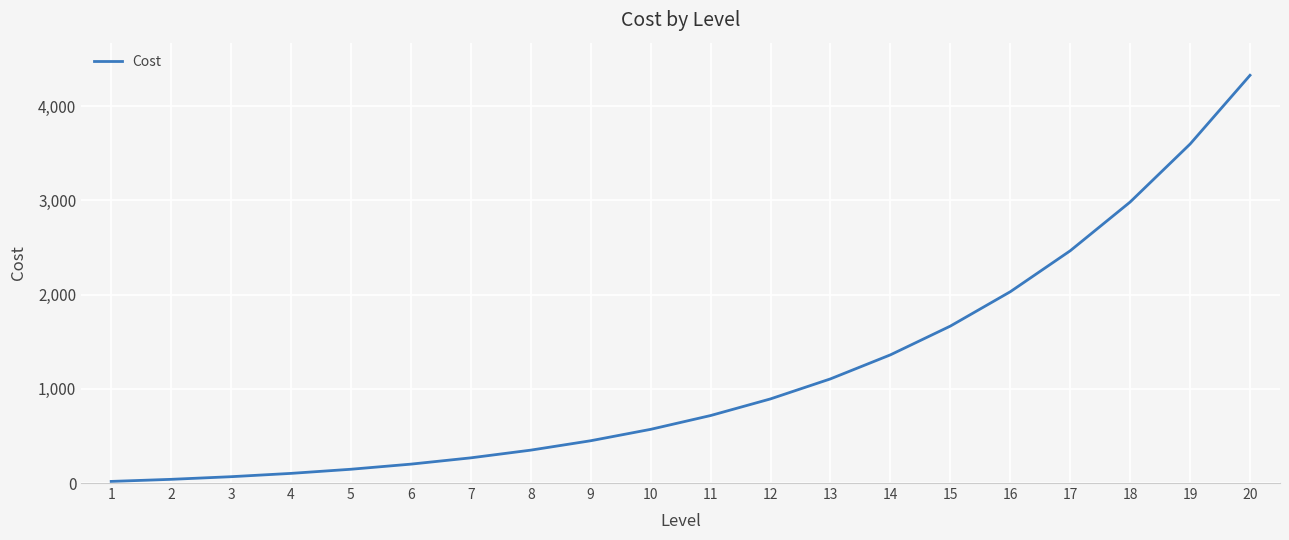

What is the difference between the values at 9 and 6?

248.2